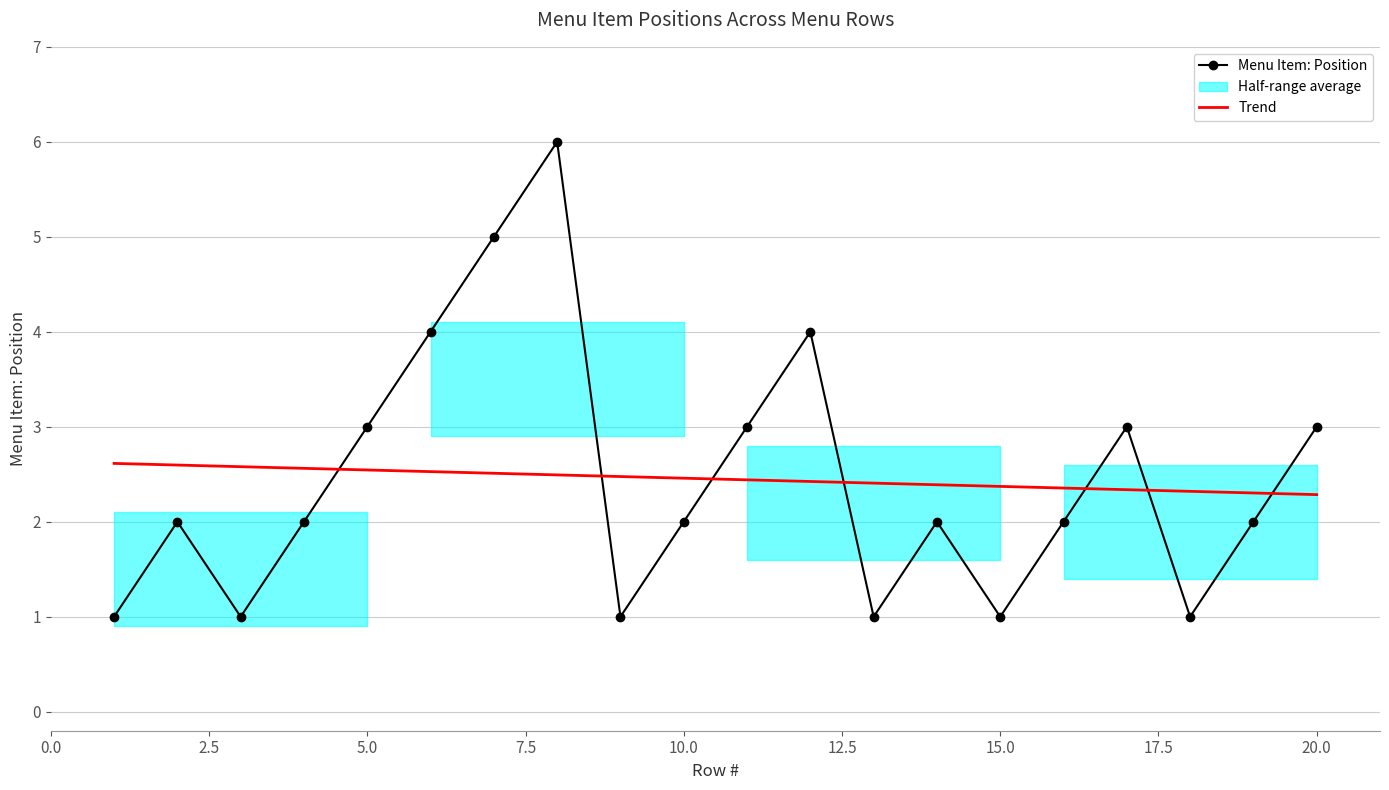

How many interior local valleys does the Menu Item: Position series have?

5